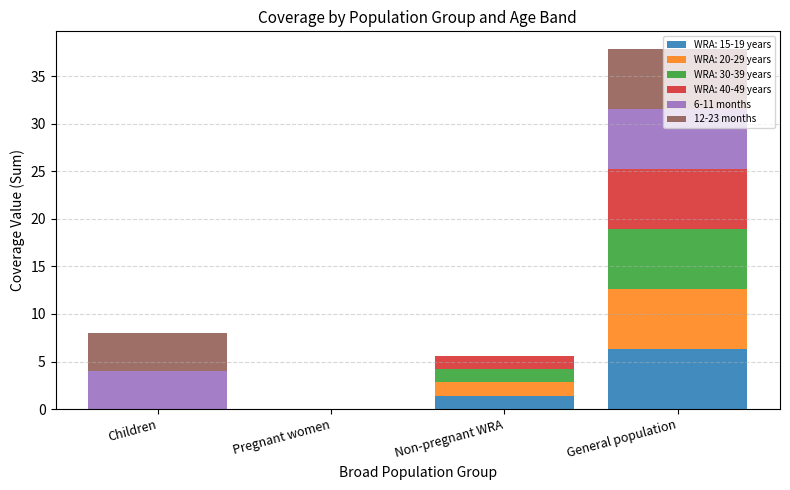

Is it true that WRA: 15-19 years equals 0.0 at Children?

True